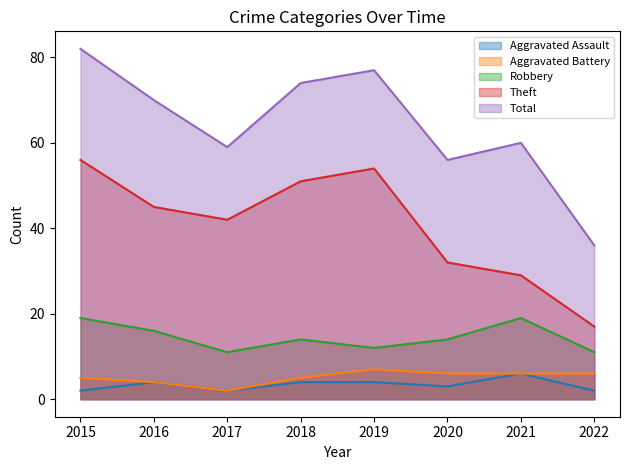

What are all the series names shown in the legend?

Aggravated Assault, Aggravated Battery, Robbery, Theft, Total